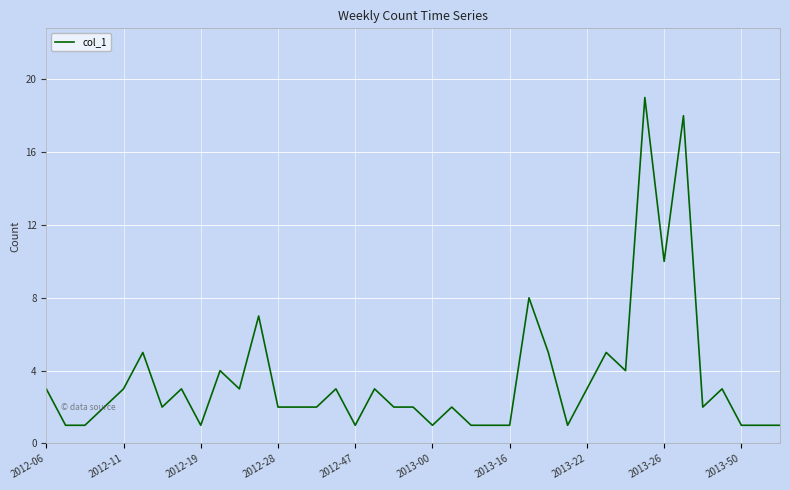

The chart shows a value of 1 at 2012-19. True or false?

True